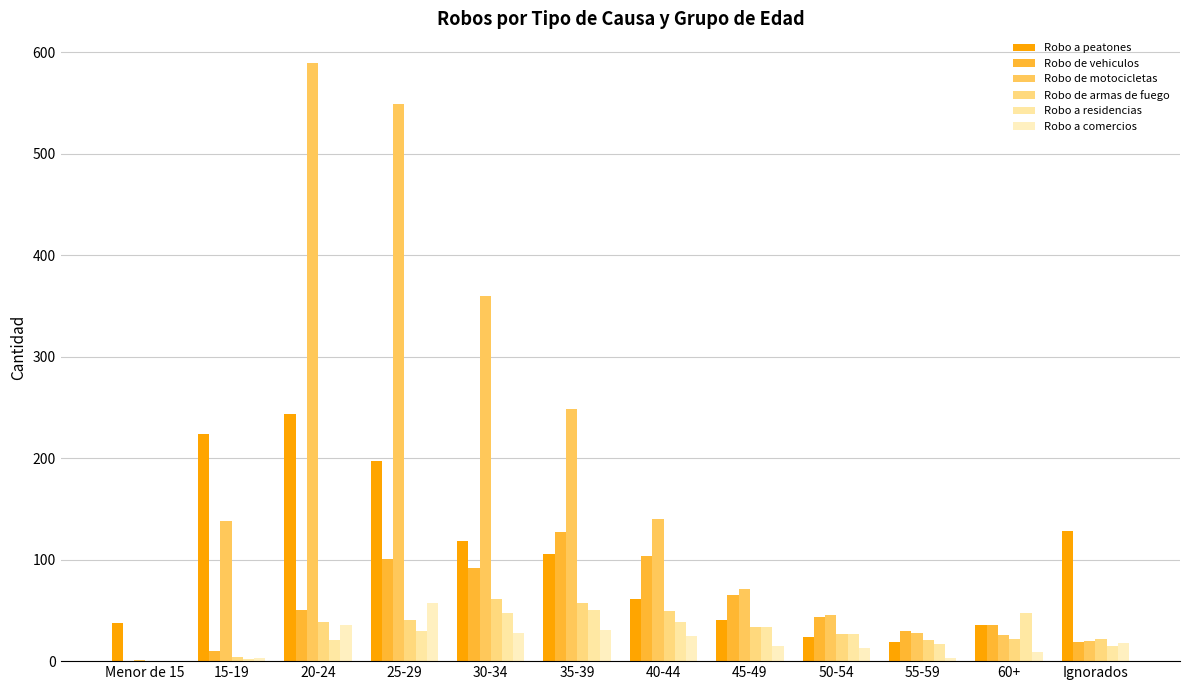

What are all the series names shown in the legend?

Robo a peatones, Robo de vehiculos, Robo de motocicletas, Robo de armas de fuego, Robo a residencias, Robo a comercios